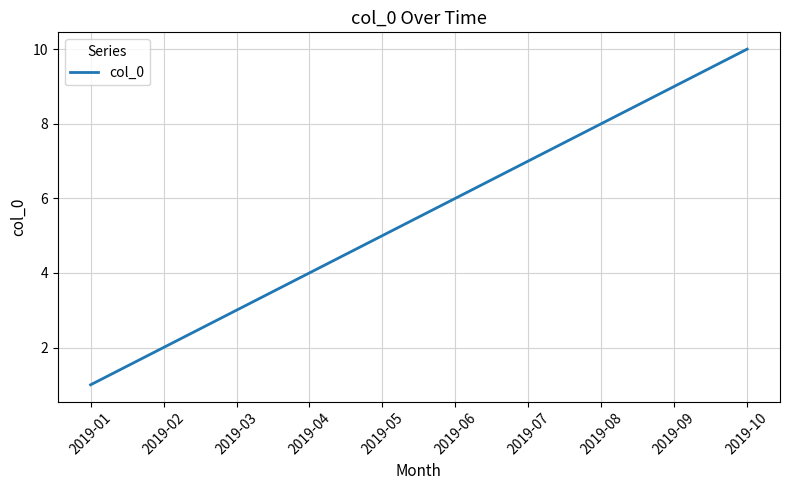

What is the greatest value displayed?

10